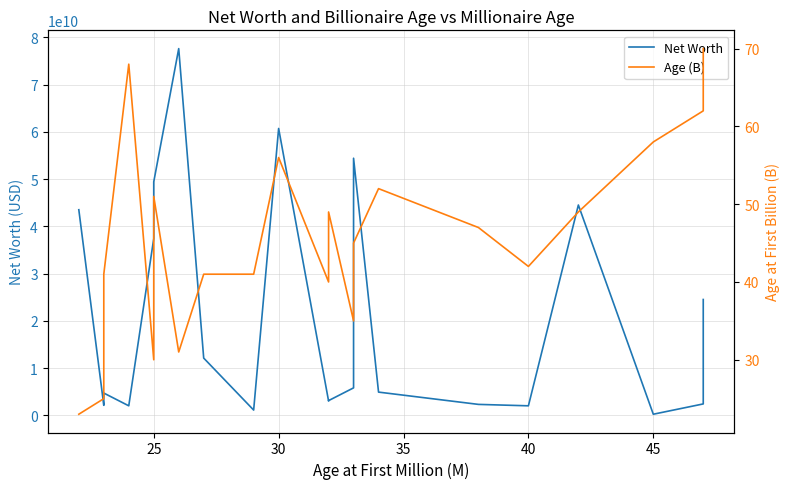

What are all the series names shown in the legend?

Net Worth, Age (B)